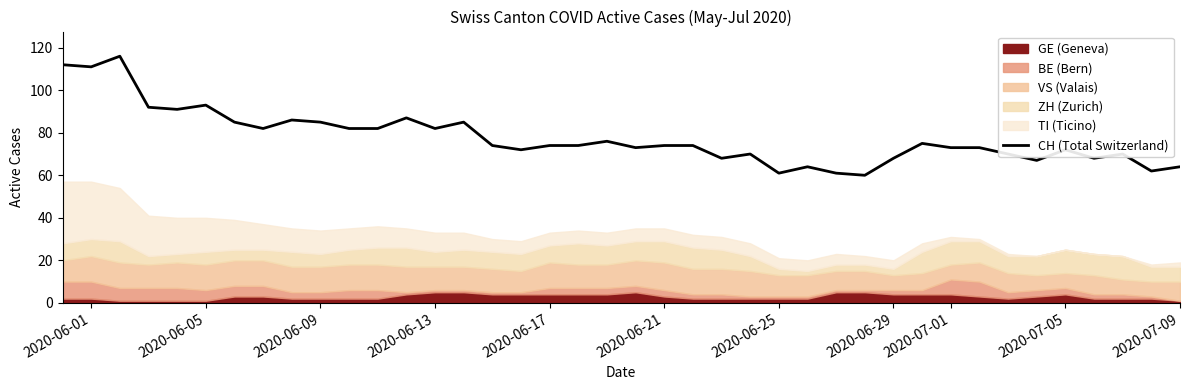

What is the maximum value for CH (Total Switzerland)?

116